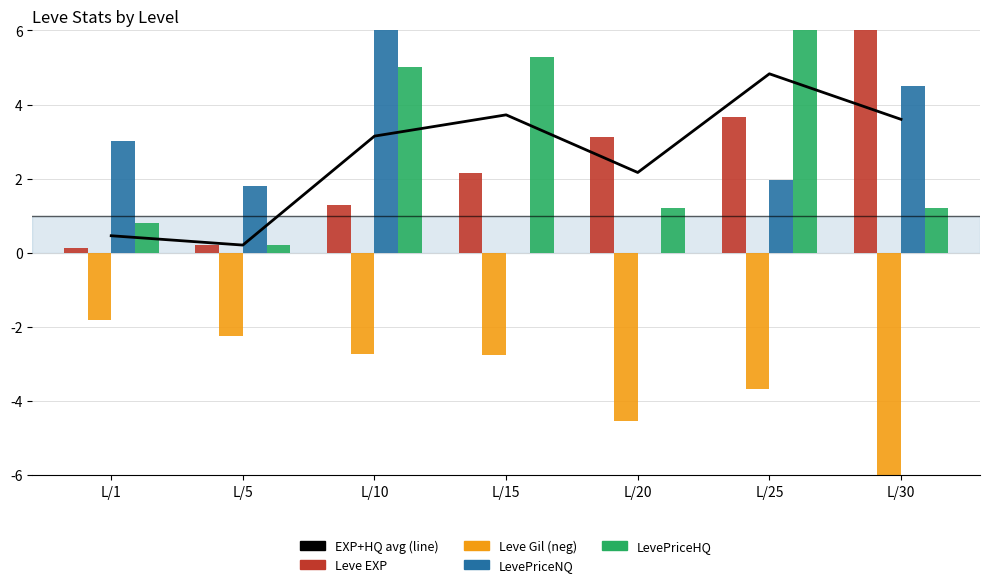

Which series has the largest total across all categories?

LevePriceHQ